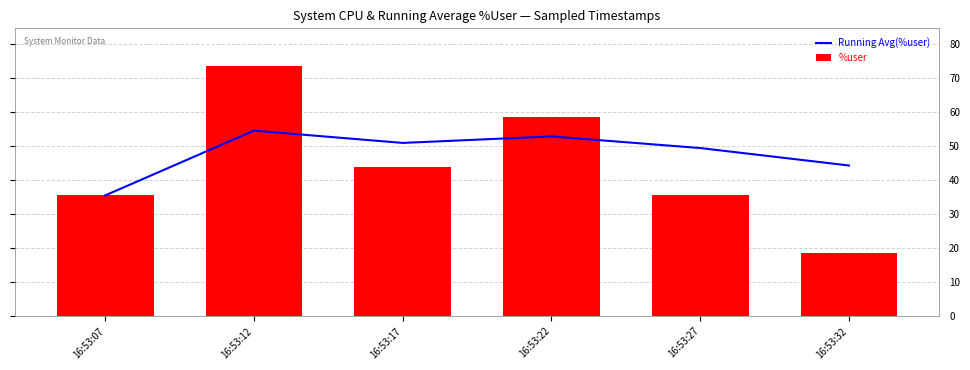

Reading left to right, extract all data points from this chart.

Running Avg(%user): 16:53:07=35.5	16:53:12=54.6	16:53:17=50.9	16:53:22=52.9	16:53:27=49.4	16:53:32=44.3
%user: 16:53:07=35.5	16:53:12=73.6	16:53:17=43.7	16:53:22=58.6	16:53:27=35.8	16:53:32=18.7